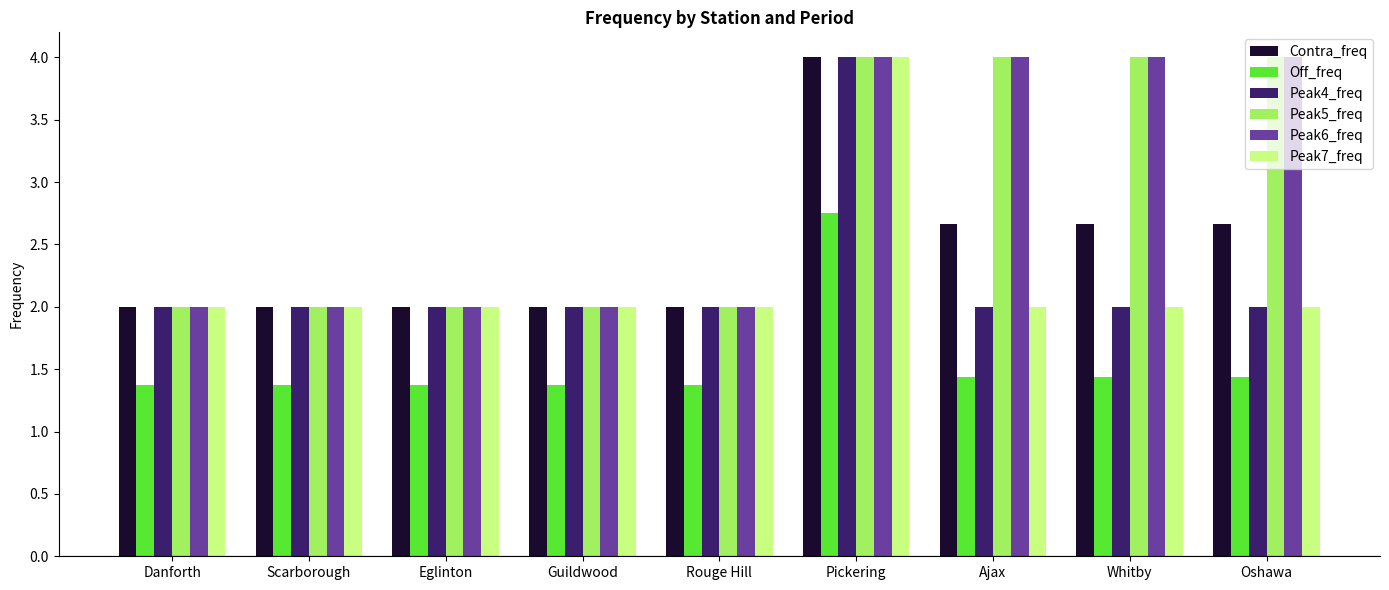

Are the bars horizontal?

No